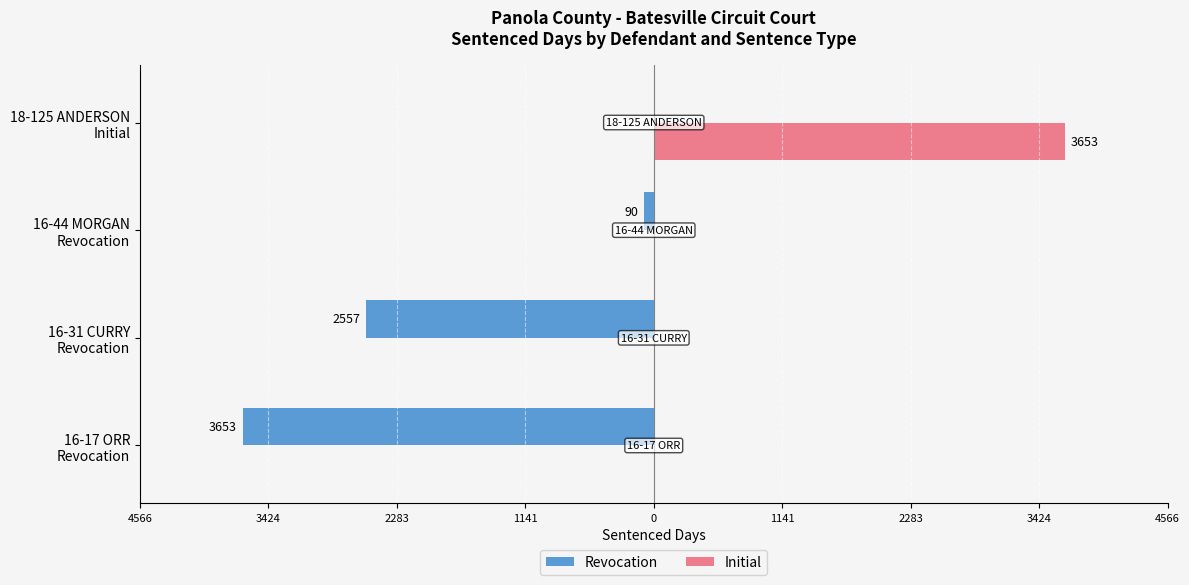

What are all the series names shown in the legend?

Revocation, Initial